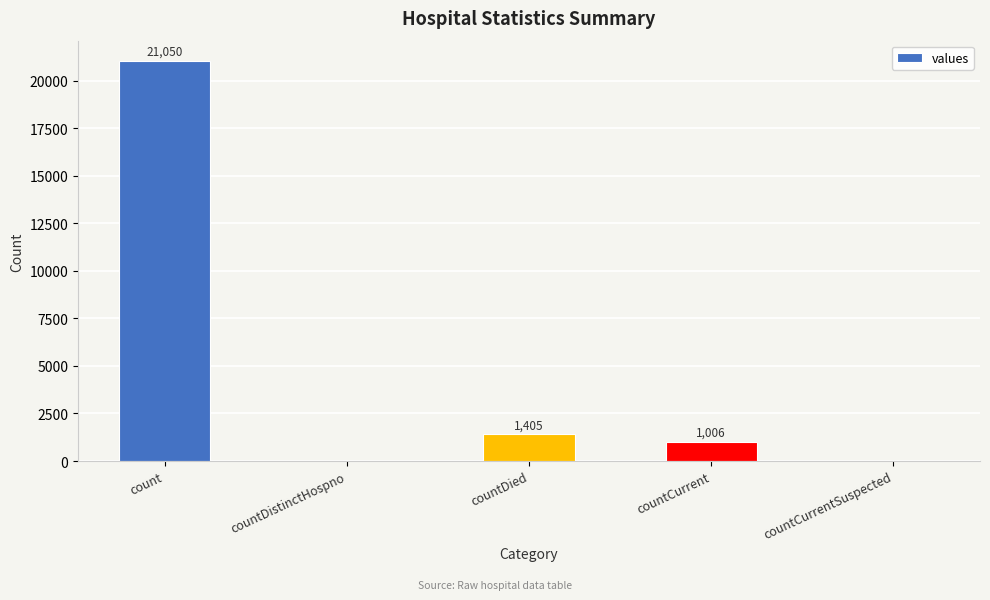

How many categories are shown in the chart?

5